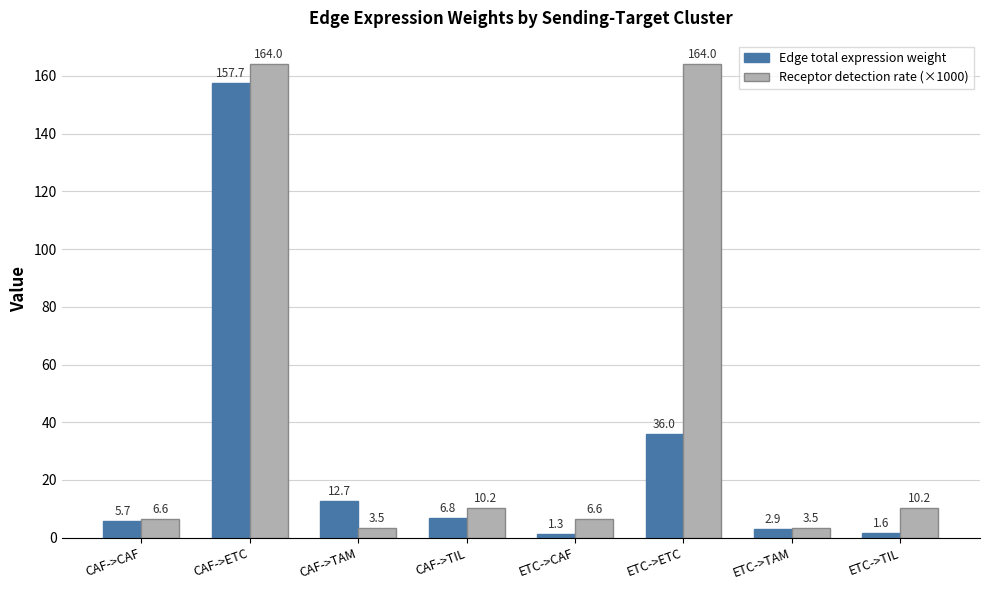

How many data points does each series have?

8